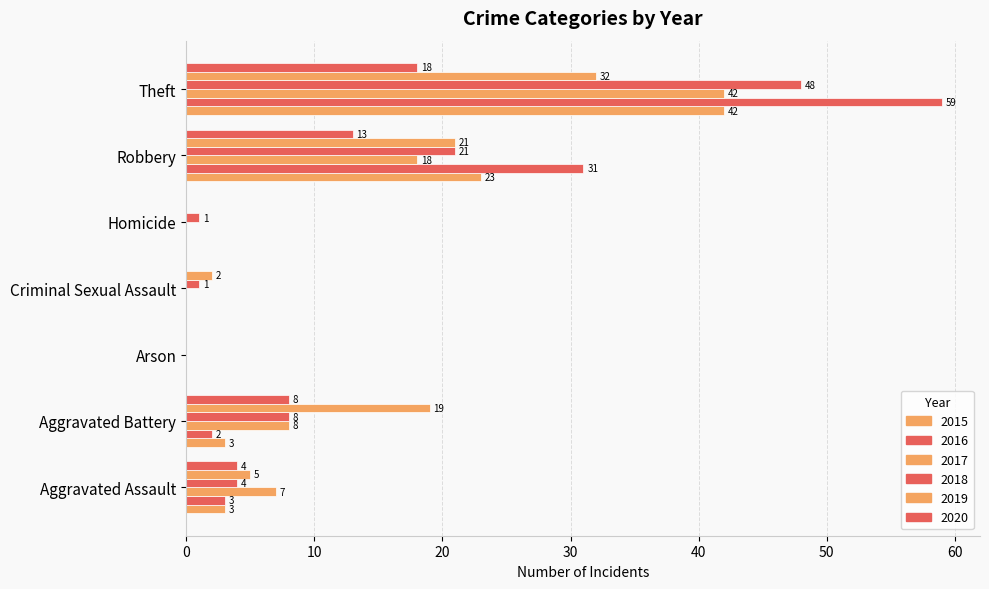

What is the maximum value for 2017?

42